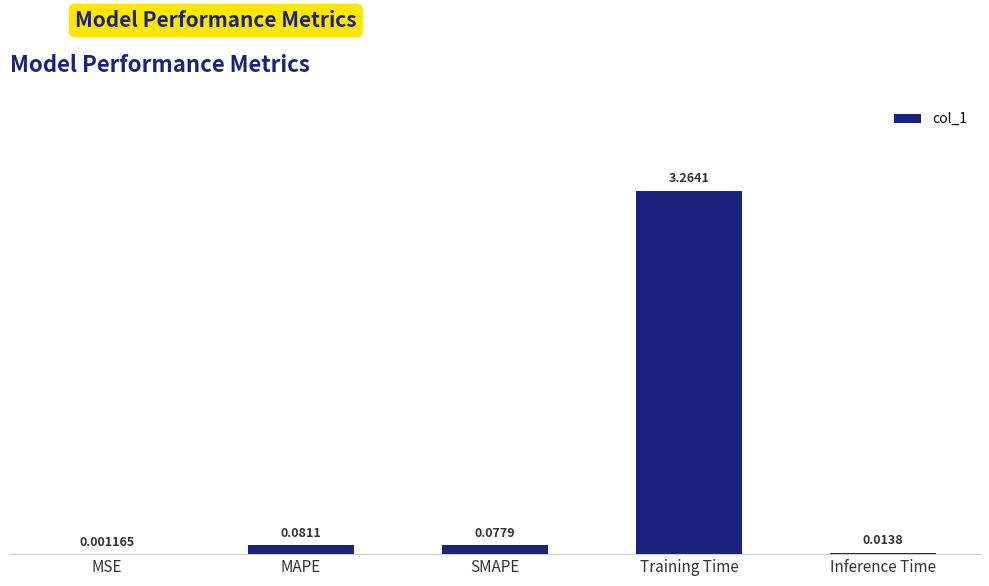

At which label is the value closest to 1?

MAPE